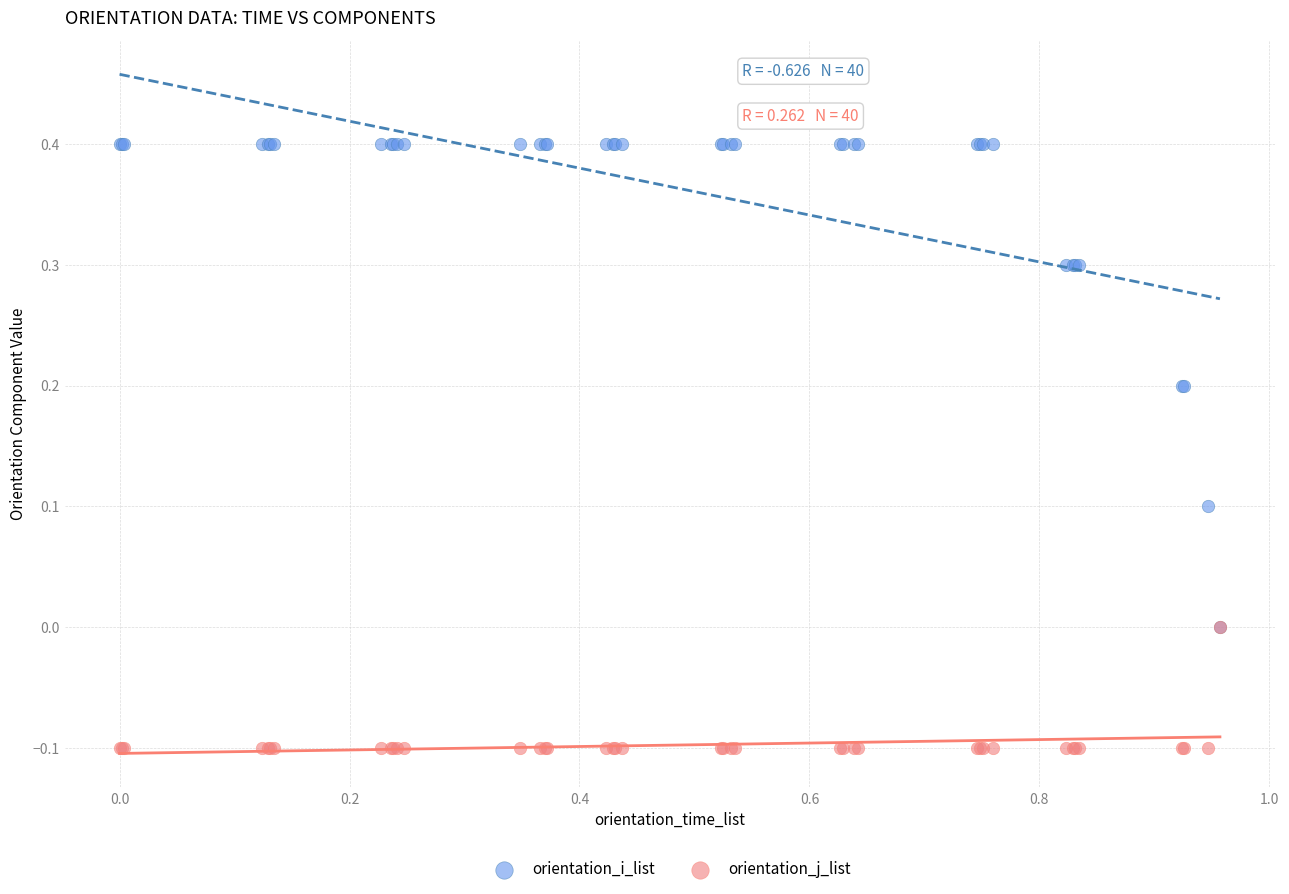

Which series contains the lowest Y value?

orientation_j_list